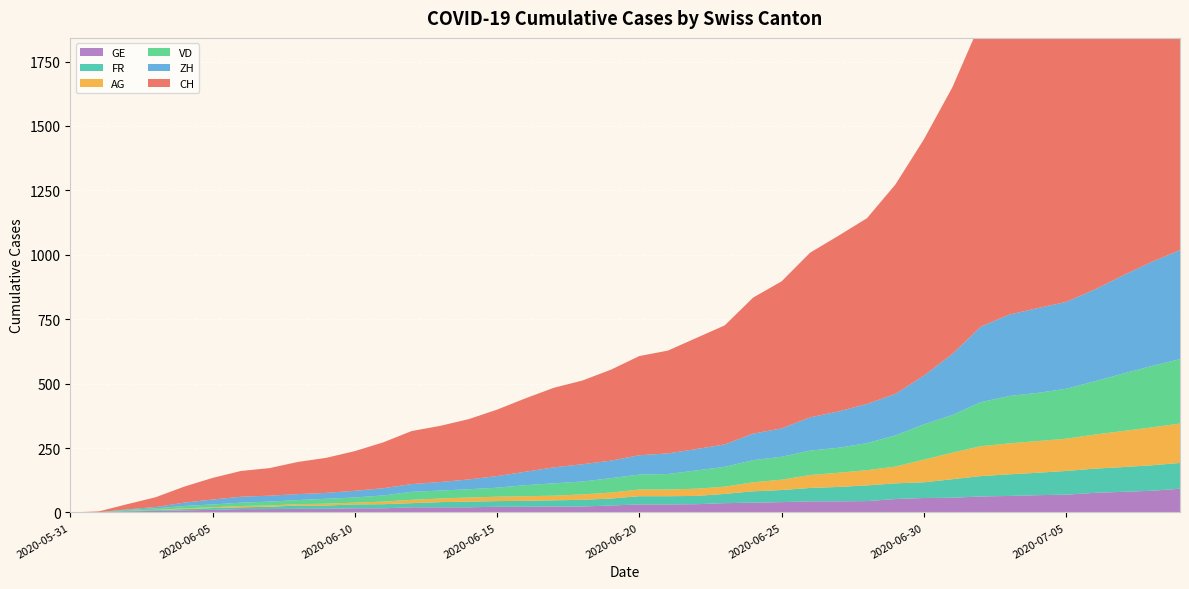

Reading left to right, list all the values displayed in this chart.

CH: 0	3	20	38	62	84	100	107	125	136	154	178	206	218	234	258	285	309	325	353	385	399	431	462	528	571	639	682	721	813	917	1035	1183	1282	1332	1385	1466	1565	1665	1754
ZH: 0	0	2	5	13	19	23	23	23	23	26	28	30	33	38	45	52	62	67	68	75	80	83	87	103	110	129	141	152	161	189	237	293	316	329	337	356	381	404	423
VD: 0	0	4	6	9	11	13	15	16	19	20	24	31	31	32	35	43	48	50	56	58	60	71	77	86	89	95	97	105	121	137	146	171	184	187	194	207	223	238	250
AG: 0	0	0	1	3	3	5	5	5	7	7	10	13	14	16	17	18	18	21	23	26	26	28	28	35	40	50	55	59	65	88	103	116	120	123	125	132	140	147	153
GE: 0	1	4	6	8	10	13	13	14	14	16	16	20	20	20	22	22	23	23	27	31	31	32	36	38	40	43	43	44	52	56	57	62	64	67	69	76	80	84	92
FR: 0	0	2	3	5	7	7	9	13	13	15	16	16	20	22	22	23	24	26	27	32	32	32	36	44	47	52	56	61	61	61	72	79	84	87	92	94	96	99	100